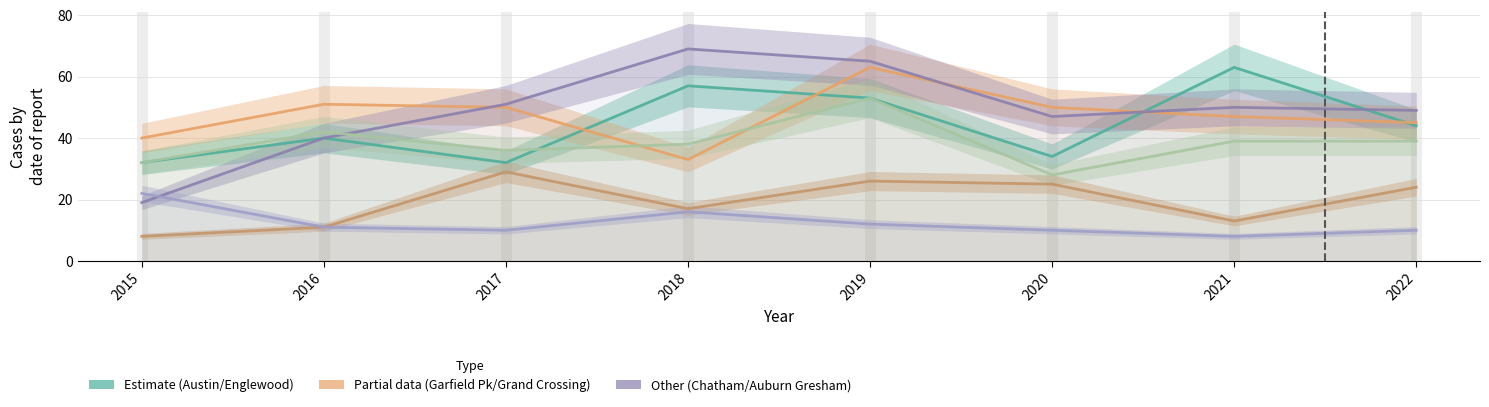

What is the sum of all Austin values?

355